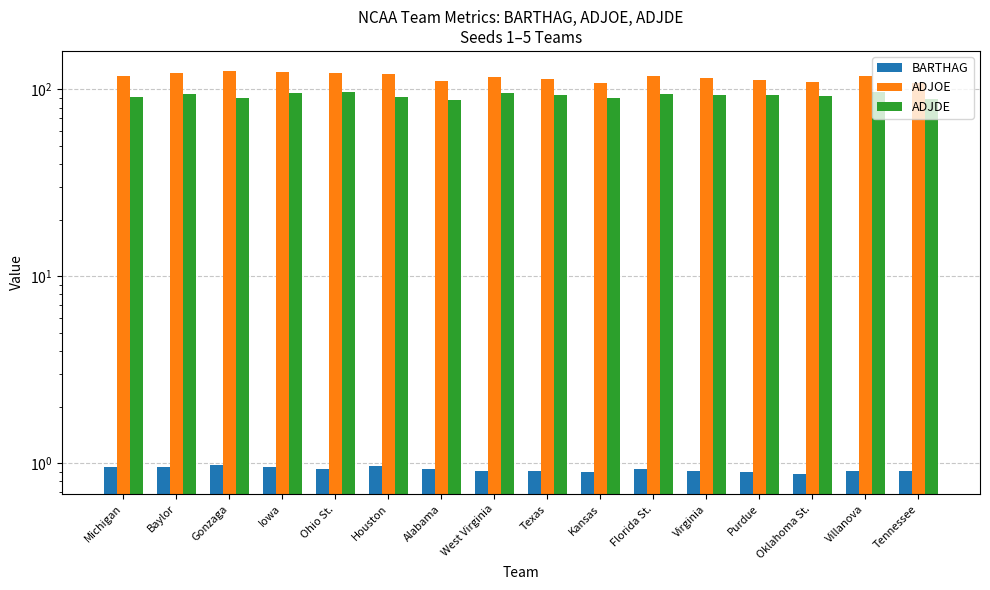

Between Tennessee and Michigan, which is larger?

Michigan